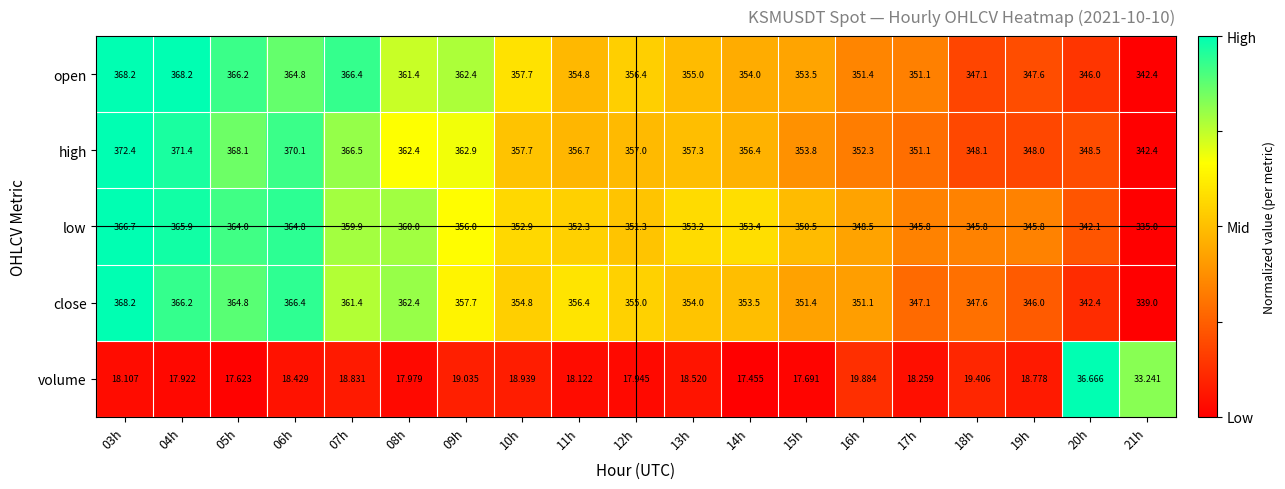

Rank the series at 18h from lowest to highest value.

volume, low, open, close, high